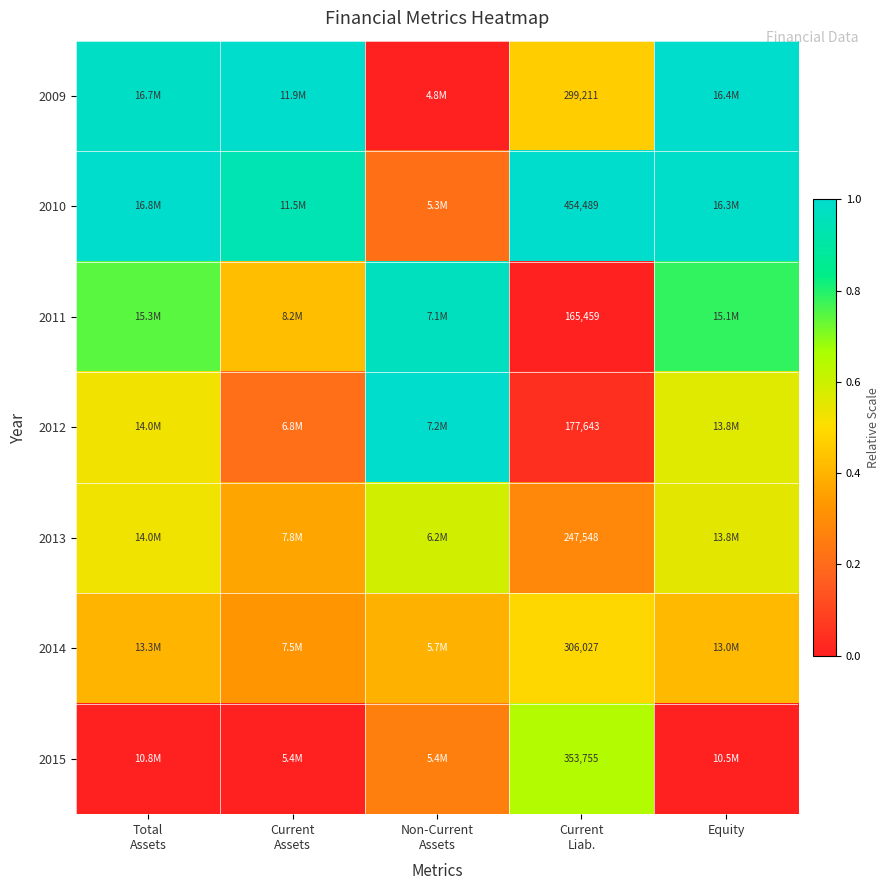

True or false: 2013 has a value of 0.4 at Non-Current Assets.

False